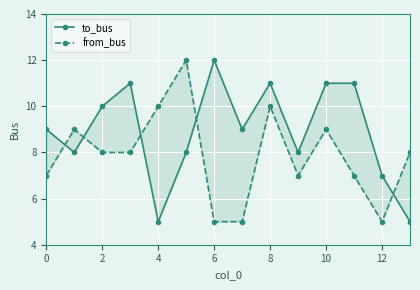

How many times do to_bus and from_bus cross each other?

5